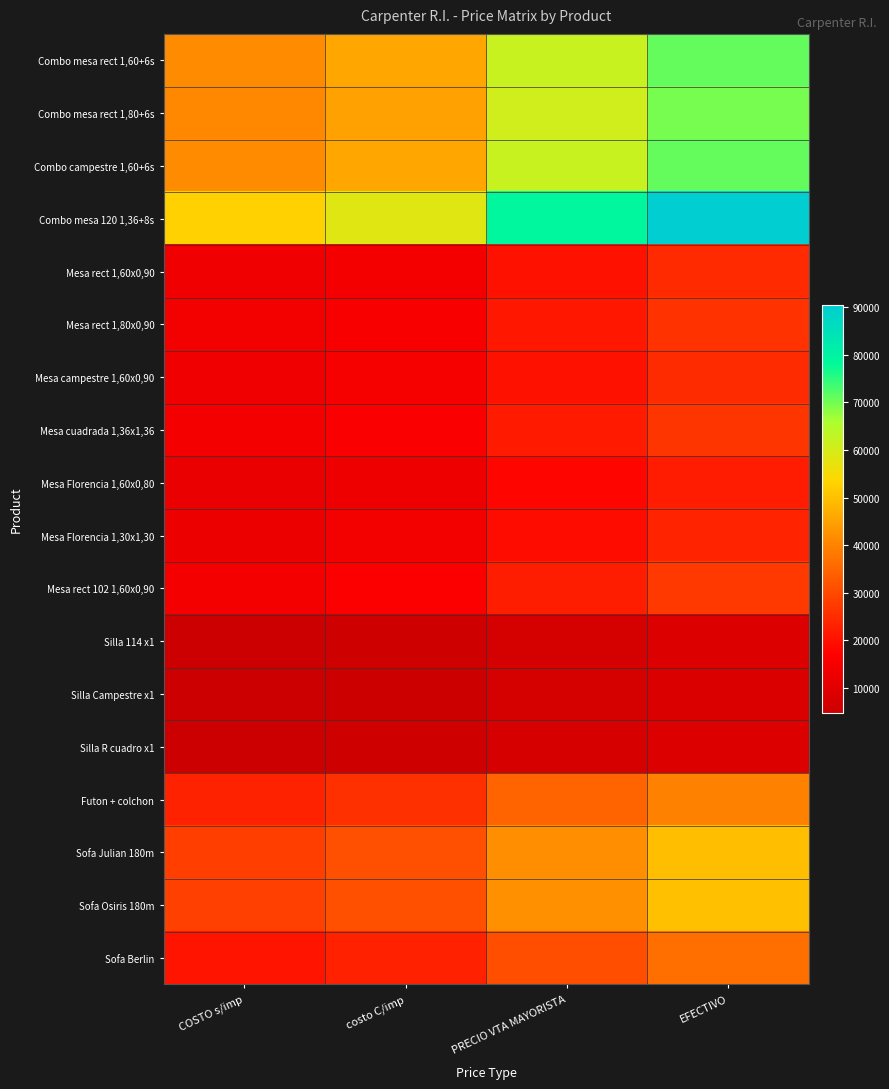

Rank the series at EFECTIVO from lowest to highest value.

Silla Campestre x1, Silla 114 x1, Silla R cuadro x1, Mesa Florencia 1,60x0,80, Mesa Florencia 1,30x1,30, Mesa rect 1,60x0,90, Mesa campestre 1,60x0,90, Mesa rect 1,80x0,90, Mesa cuadrada 1,36x1,36, Mesa rect 102 1,60x0,90, Sofa Berlin, Futon + colchon, Sofa Julian 180m, Sofa Osiris 180m, Combo mesa rect 1,80+6s, Combo mesa rect 1,60+6s, Combo campestre 1,60+6s, Combo mesa 120 1,36+8s